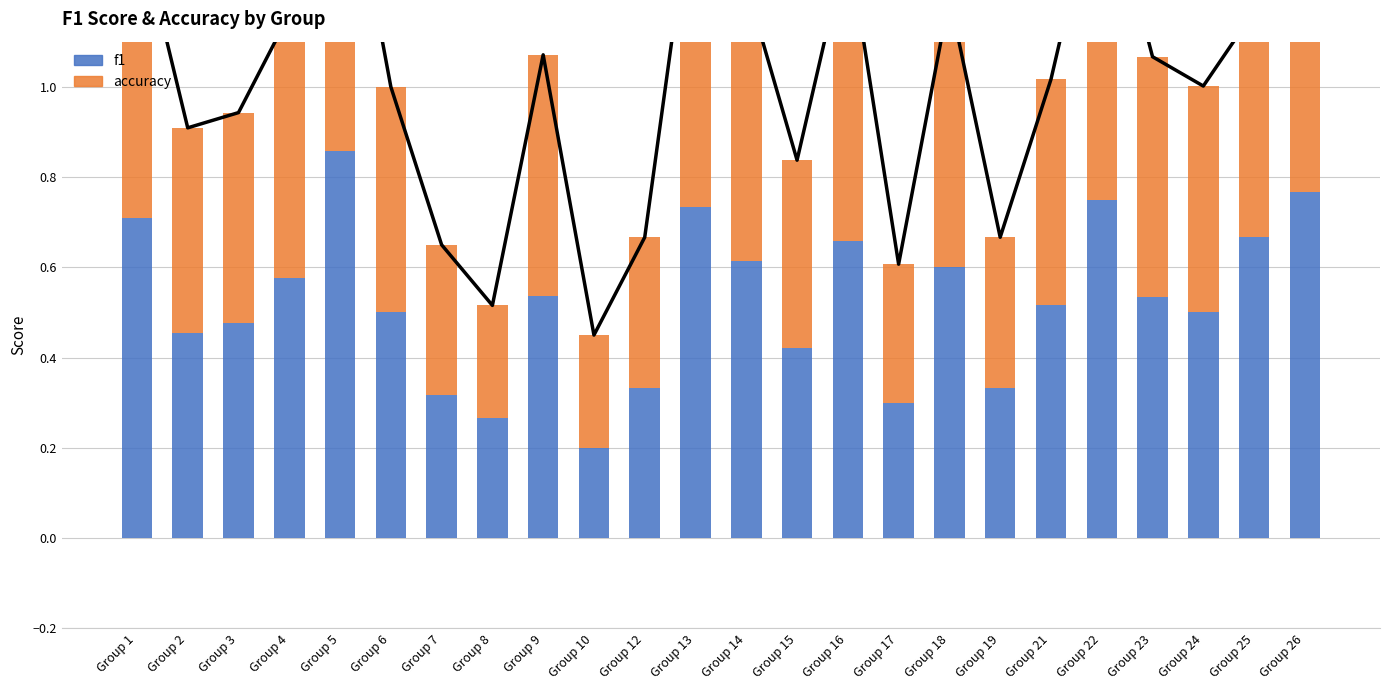

Rank the series at Group 7 from highest to lowest value.

accuracy, f1